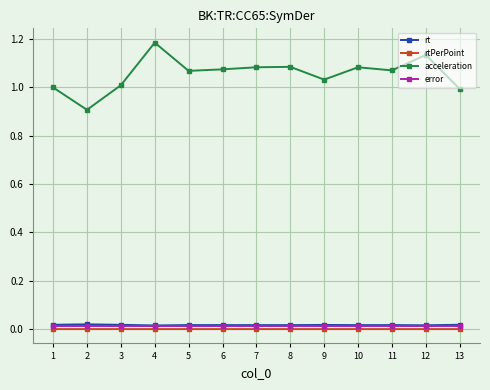

Which series has the largest range (max minus min)?

acceleration